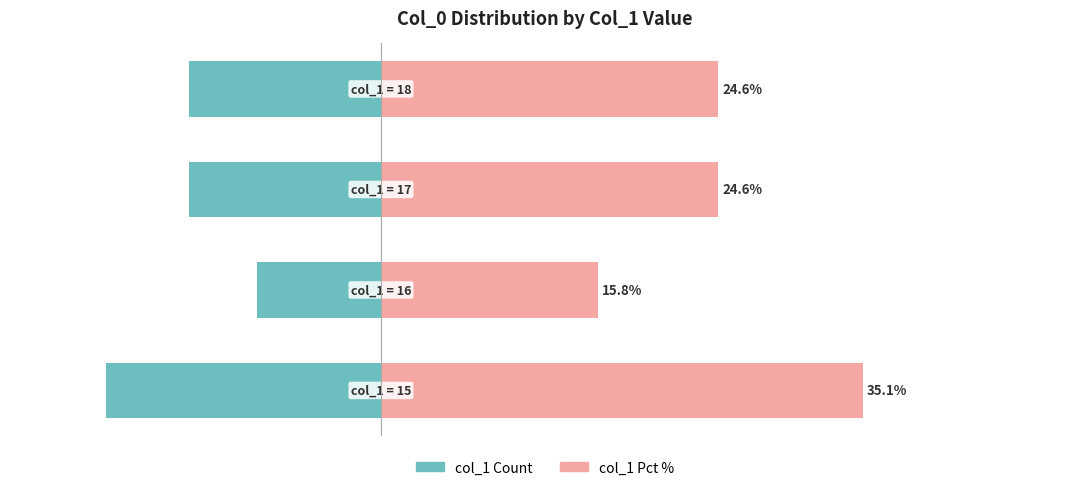

What is the difference between the second highest and minimum values in the col_1 Pct % series?

8.8